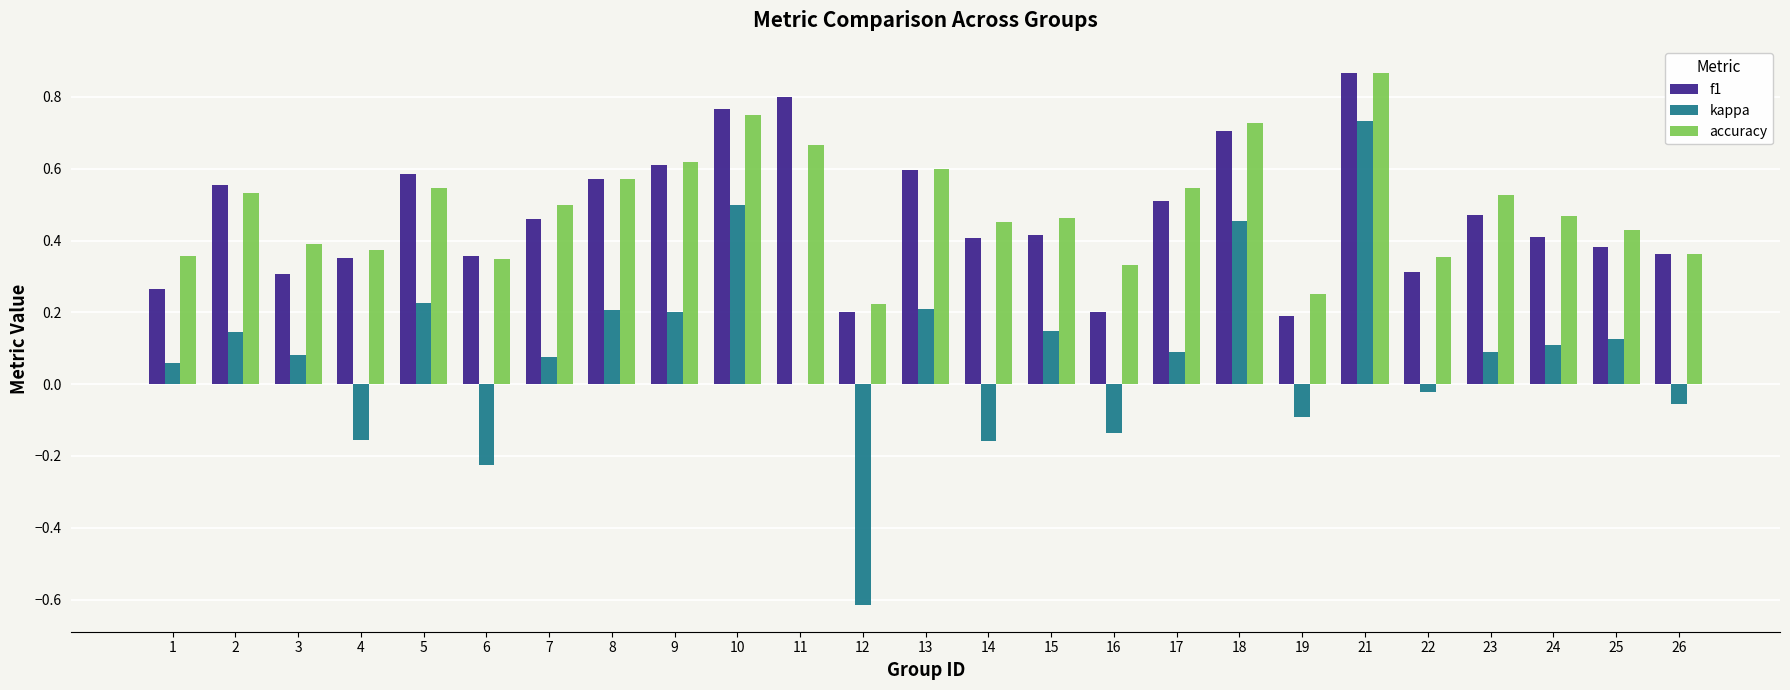

The value of f1 at 5 is 0.2. True or false?

False